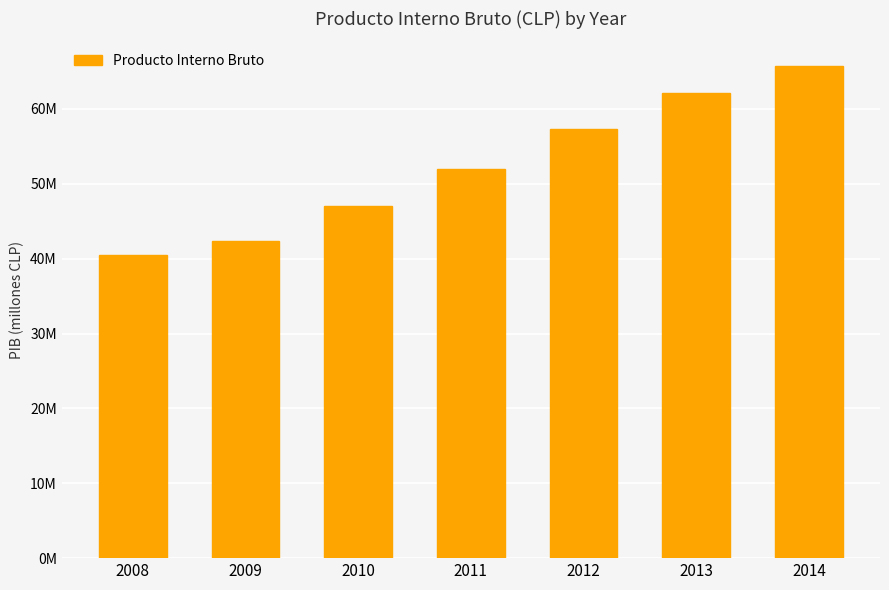

Rank the categories by value from lowest to highest.

2008, 2009, 2010, 2011, 2012, 2013, 2014